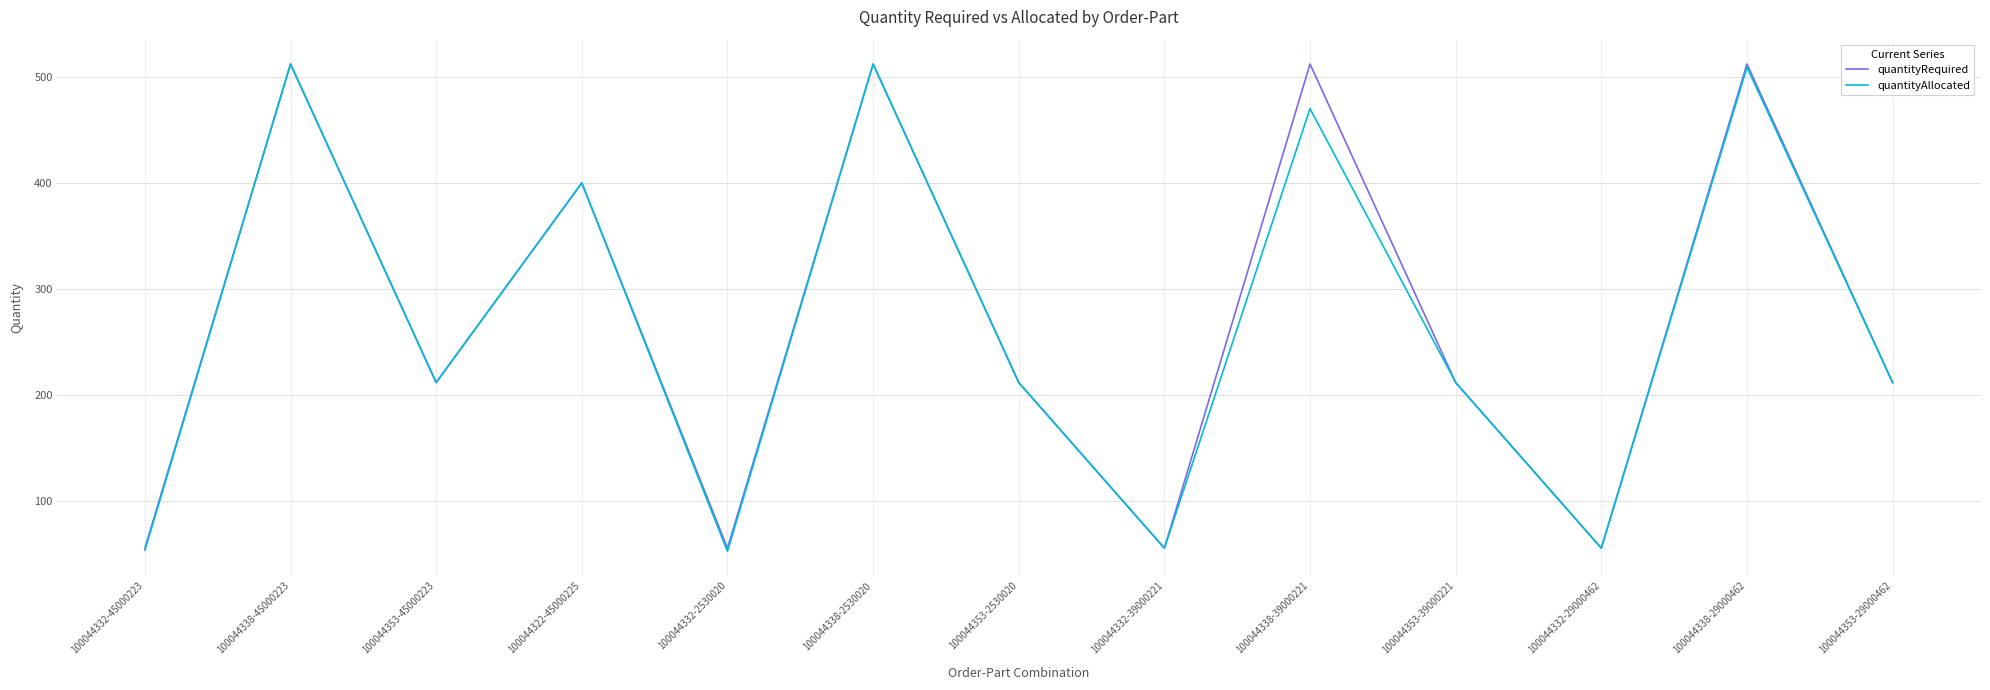

Rank the series at 100044338-39000221 from lowest to highest value.

quantityAllocated, quantityRequired